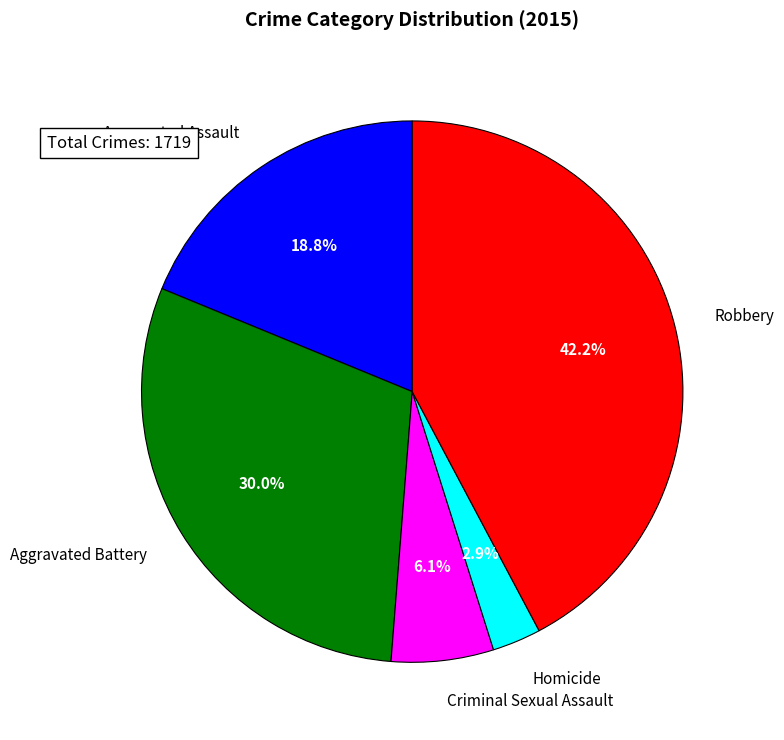

To the nearest percent, what portion does Aggravated Battery represent?

30%